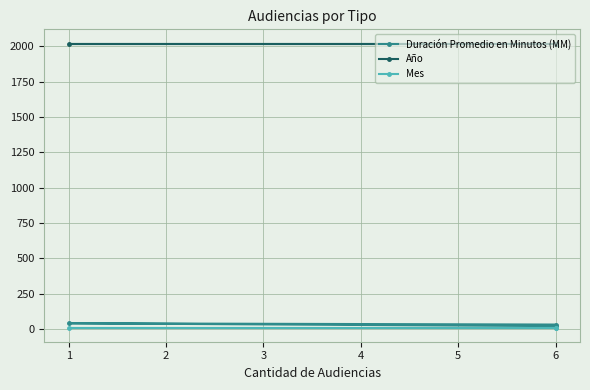

Count the Duración Promedio en Minutos (MM) values in the range 20 to 40.

3